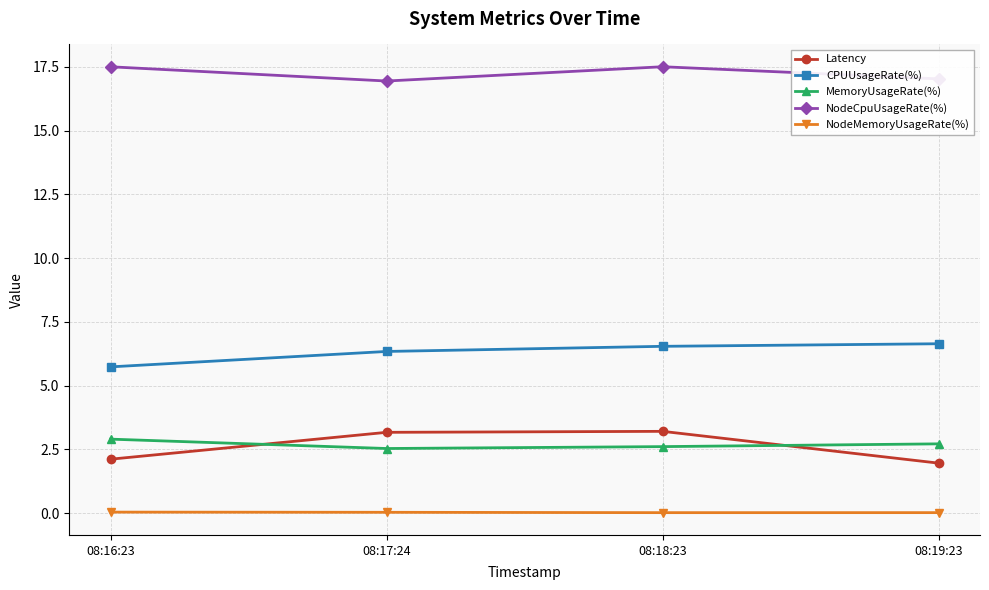

What is the minimum value for NodeCpuUsageRate(%)?

16.9